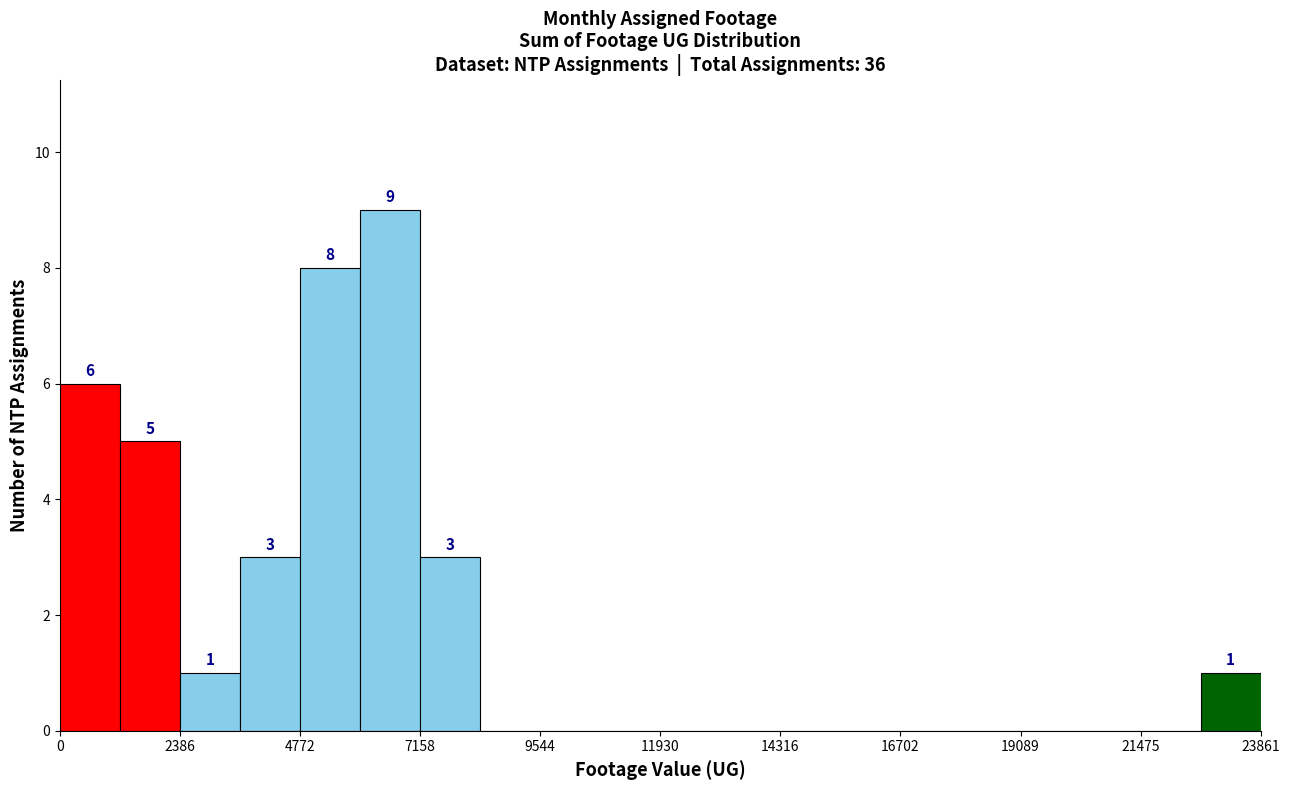

Around what value on the x-axis is the tallest bar? Give the approximate position of its centre, as read against the axis.

6500